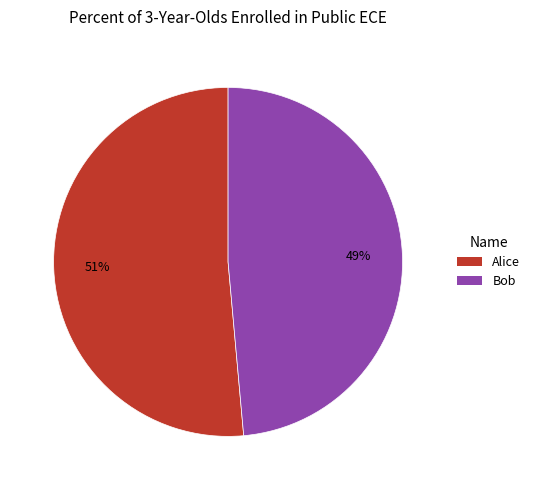

Do Bob and Alice together represent more than half of the pie?

Yes